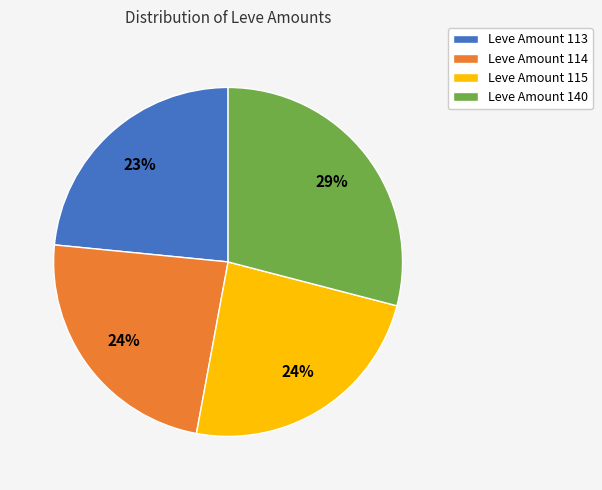

What percentage is the Leve Amount 115 slice, to the nearest percent?

24%